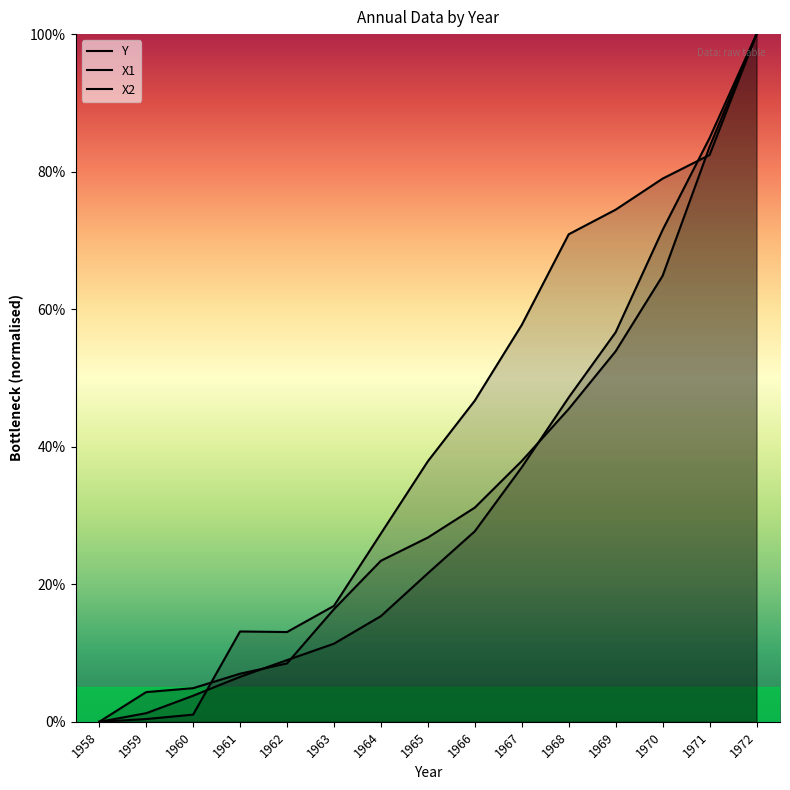

What is the sum of all Y values?

5.1